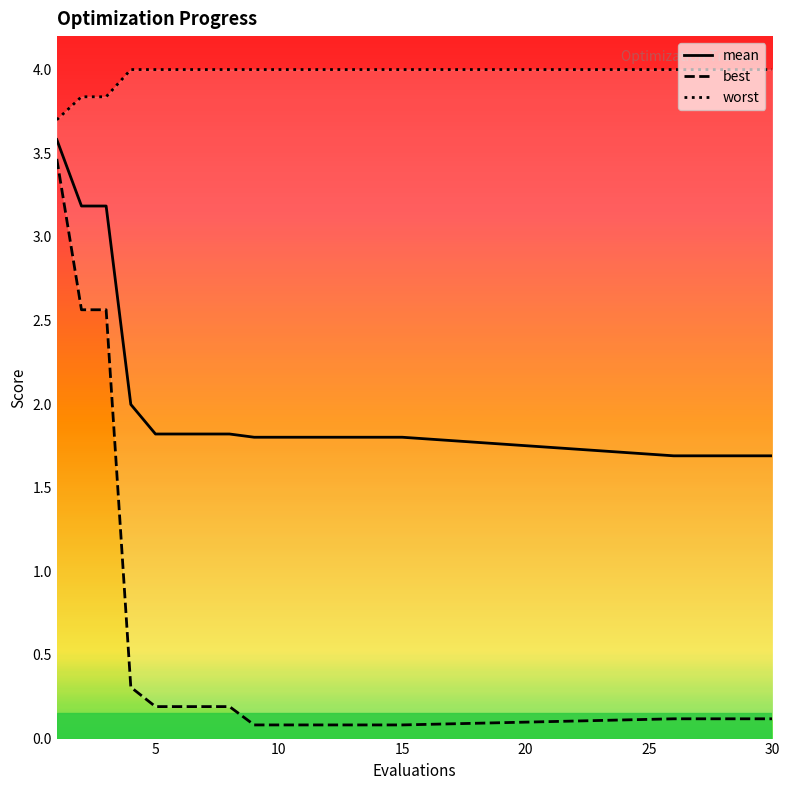

What is the highest value of the mean series?

3.6